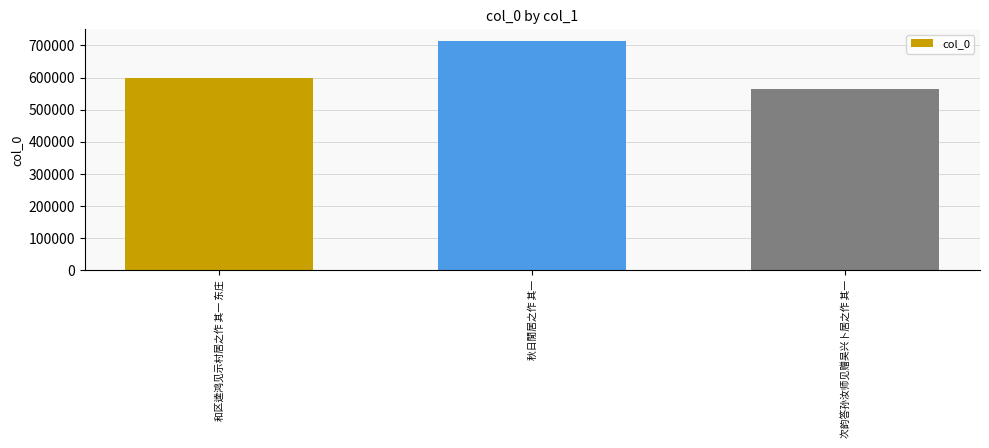

What position from the right is 次韵答孙汝师见赠吴兴卜居之作 其一?

1